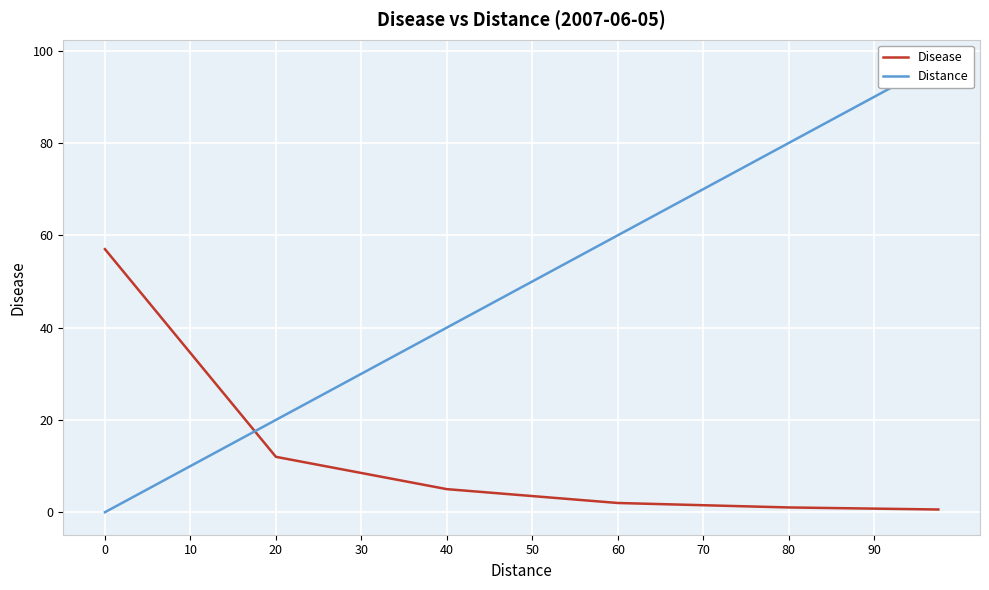

True or false: Disease has more than 0 interior local peaks.

False